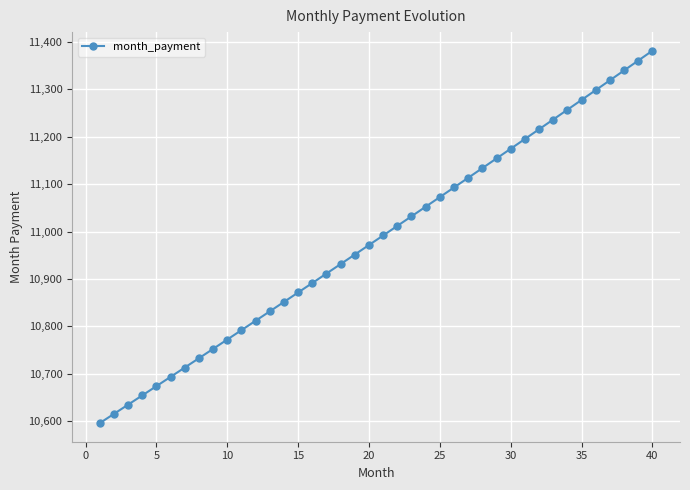

What is the difference between the maximum and minimum values?

784.6